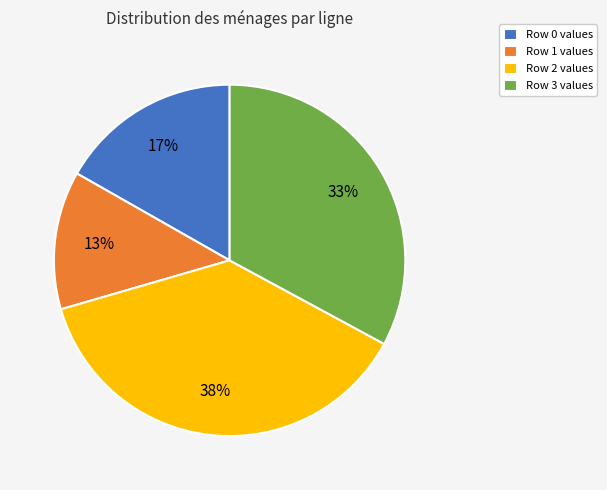

Count the number of slices in the pie.

4